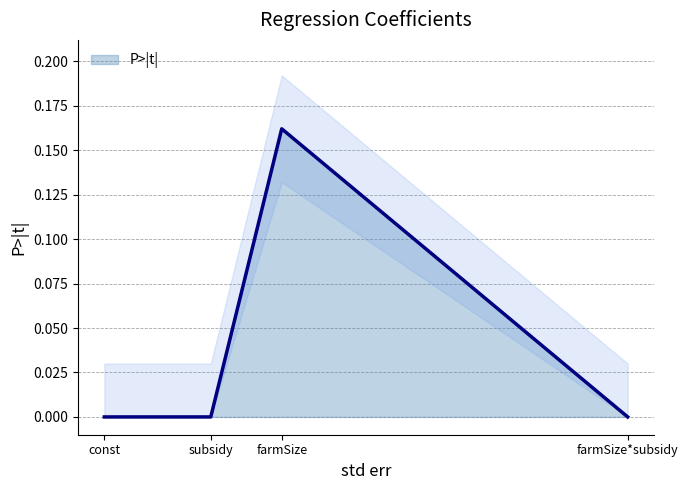

Is it true that the value at farmSize*subsidy is 0.0?

True